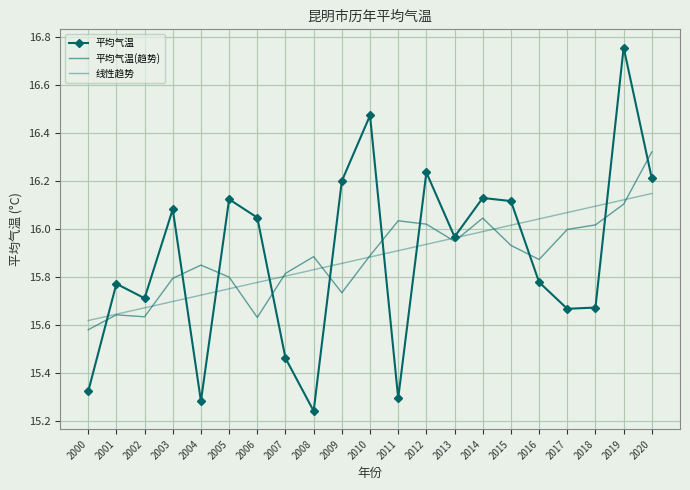

Between 2006 and 2008, which series saw the biggest shift?

平均气温